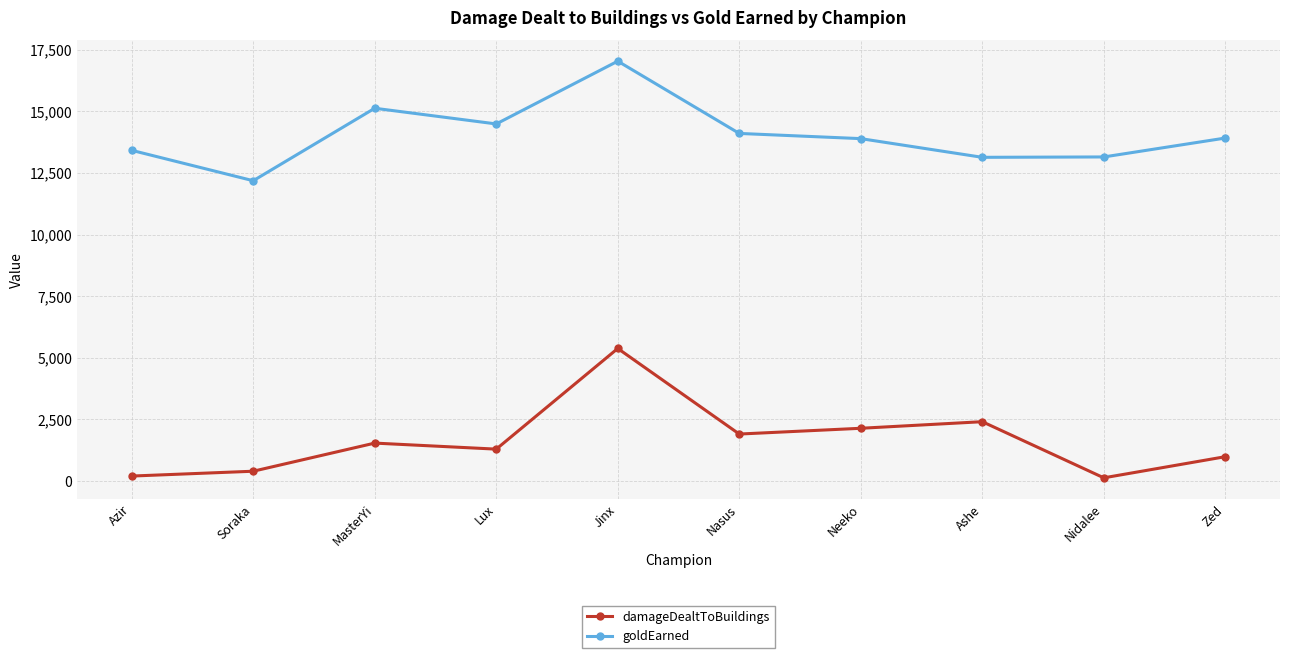

How many lines are shown in the chart?

2